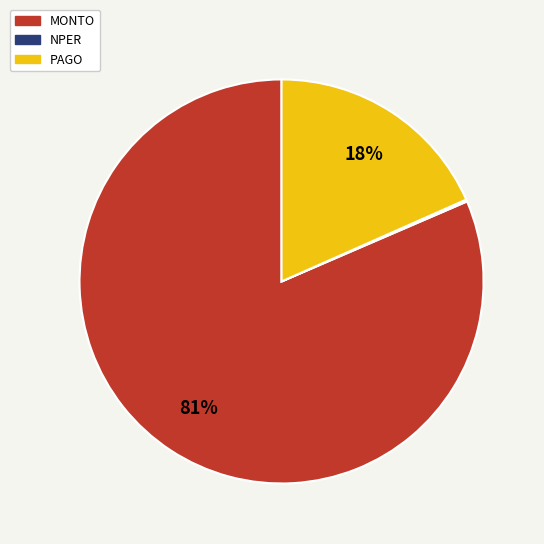

Does MONTO account for over 50% of the chart?

Yes